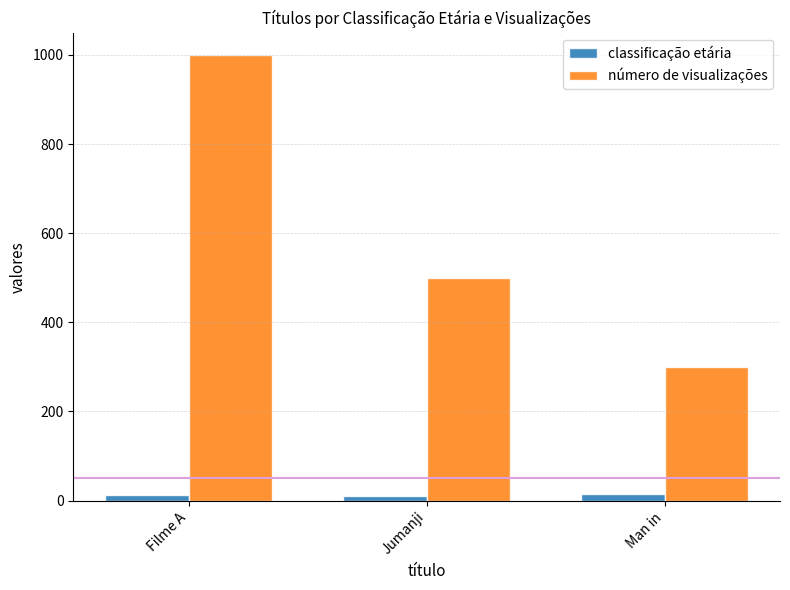

What is the difference between the highest and lowest values at Filme A?

988